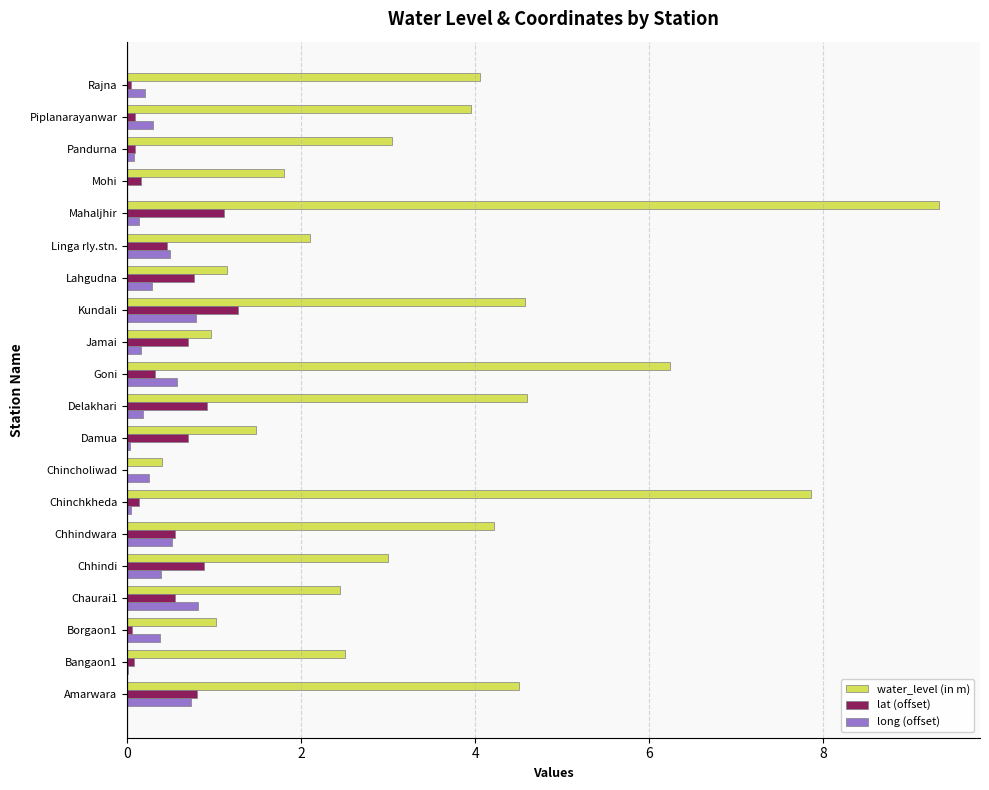

Between Borgaon1 and Mahaljhir, which series saw the biggest shift?

water_level (in m)